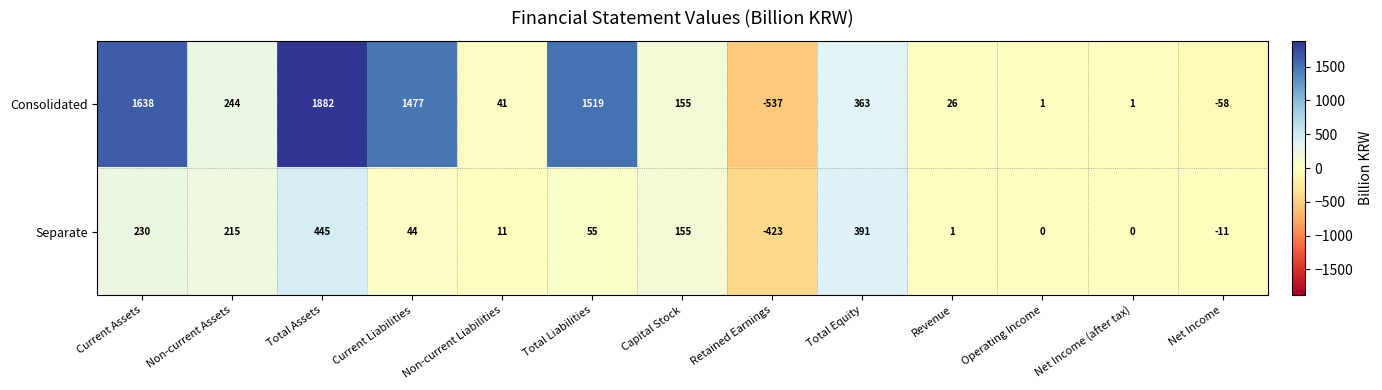

Is it true that Consolidated equals 26 at Revenue?

True